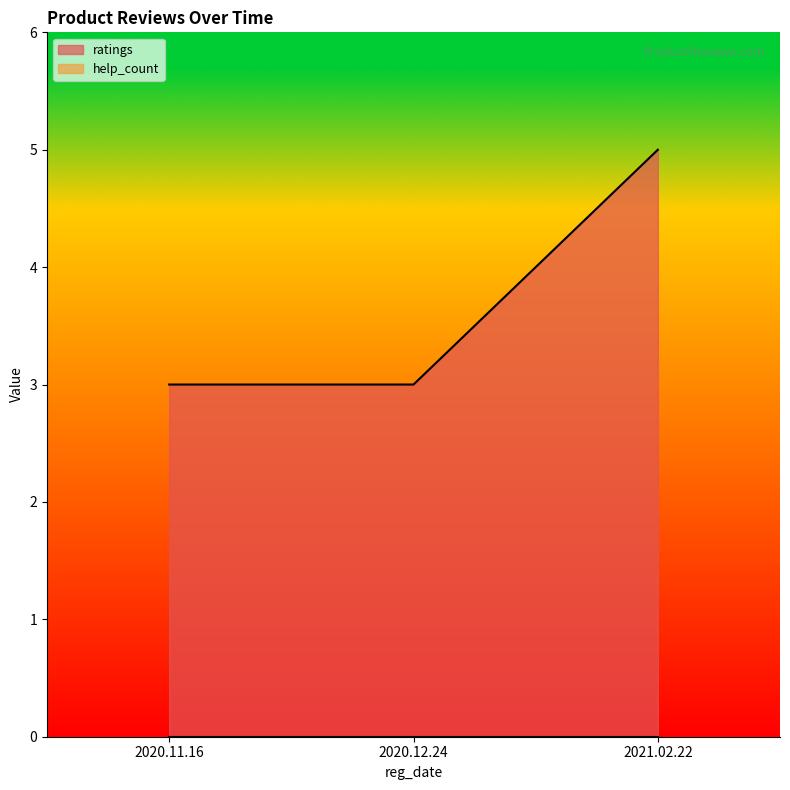

Reading left to right, what are all the values shown in this chart?

2020.11.16=3	2020.12.24=3	2021.02.22=5